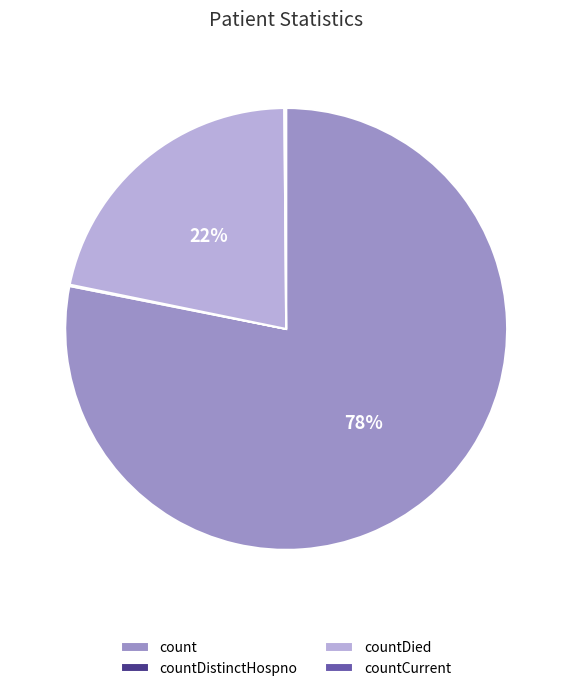

To the nearest percent, what is the average slice percentage?

25%